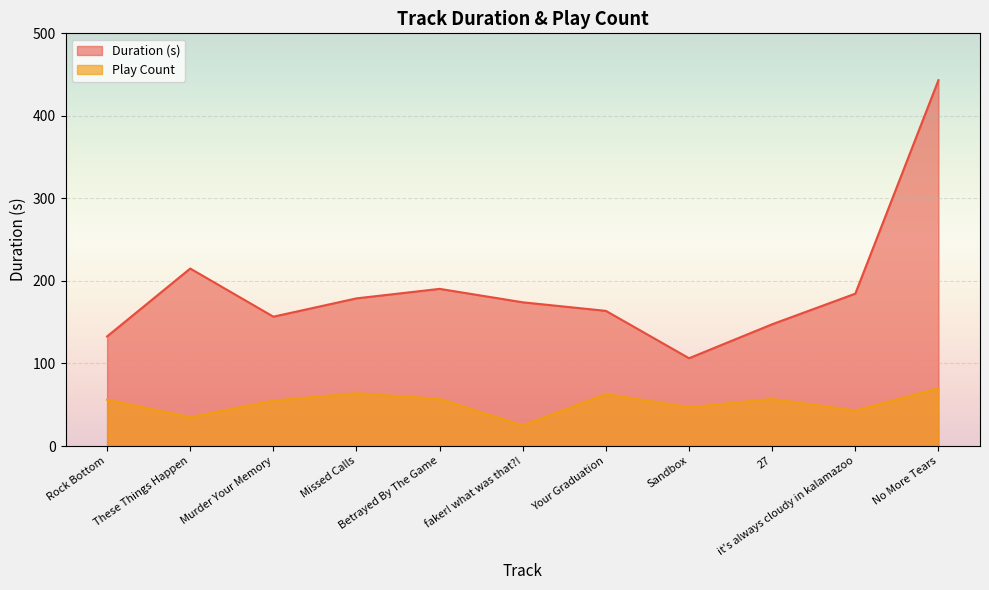

What is the lowest value of the Play Count series?

25.0